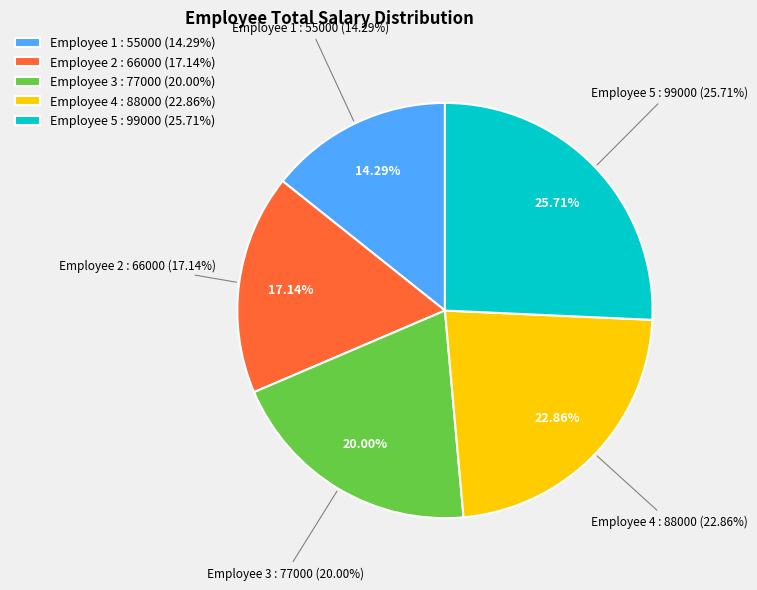

Rank the categories by value from lowest to highest.

1, 2, 3, 4, 5